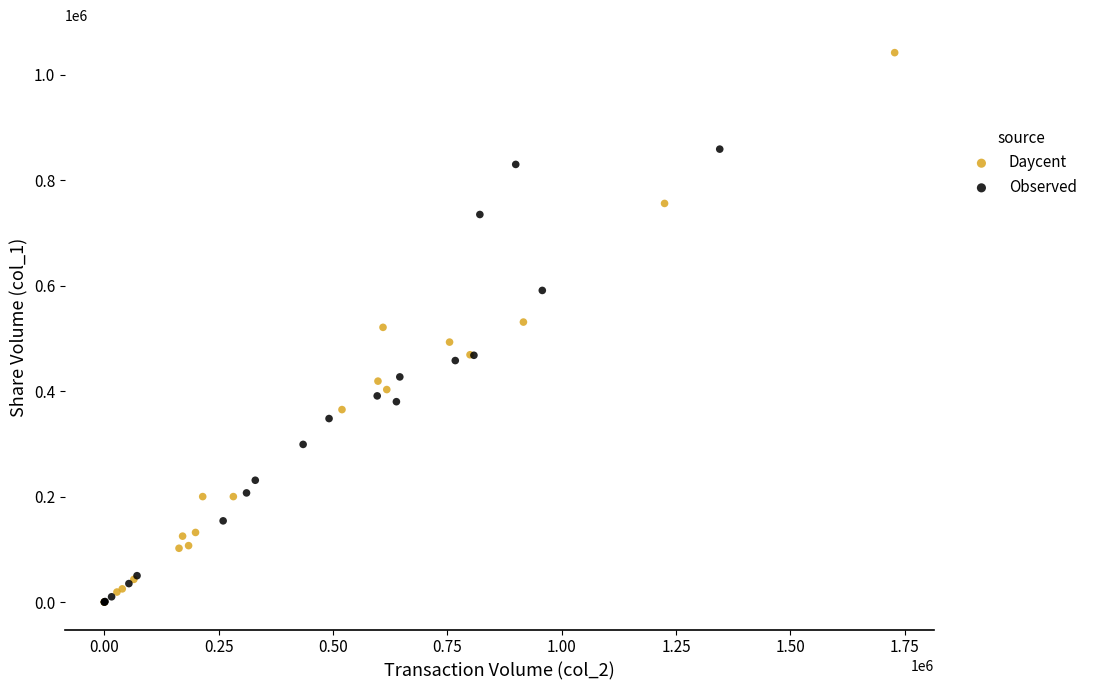

Which series reaches the maximum Y coordinate?

Daycent